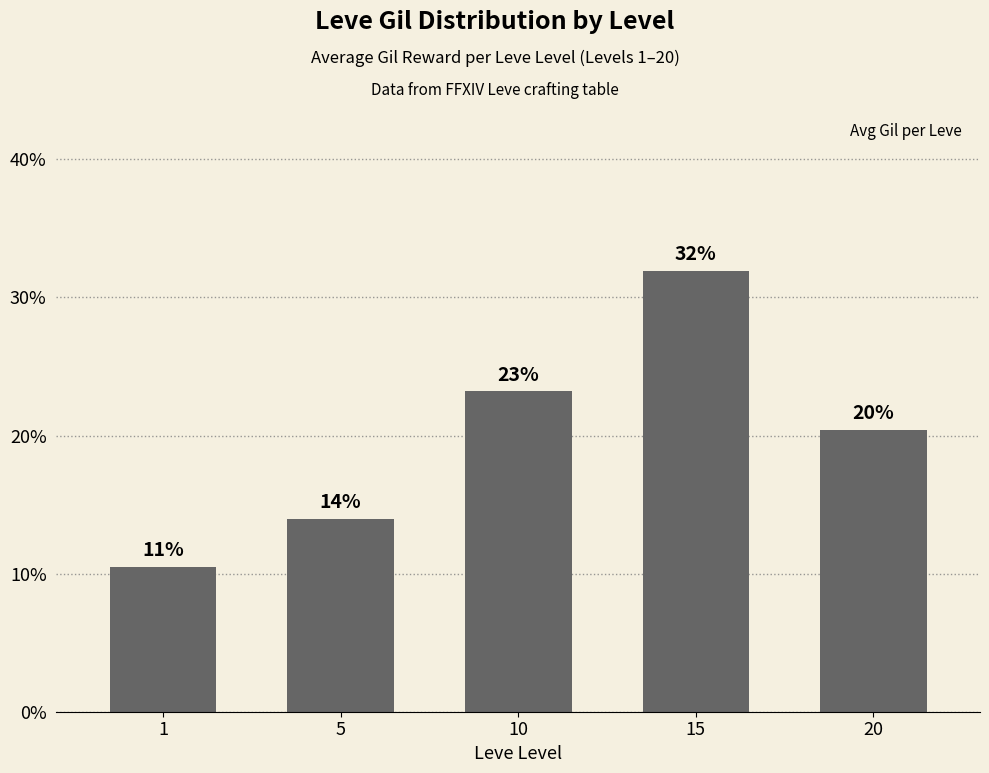

Does the chart contain any negative values?

No